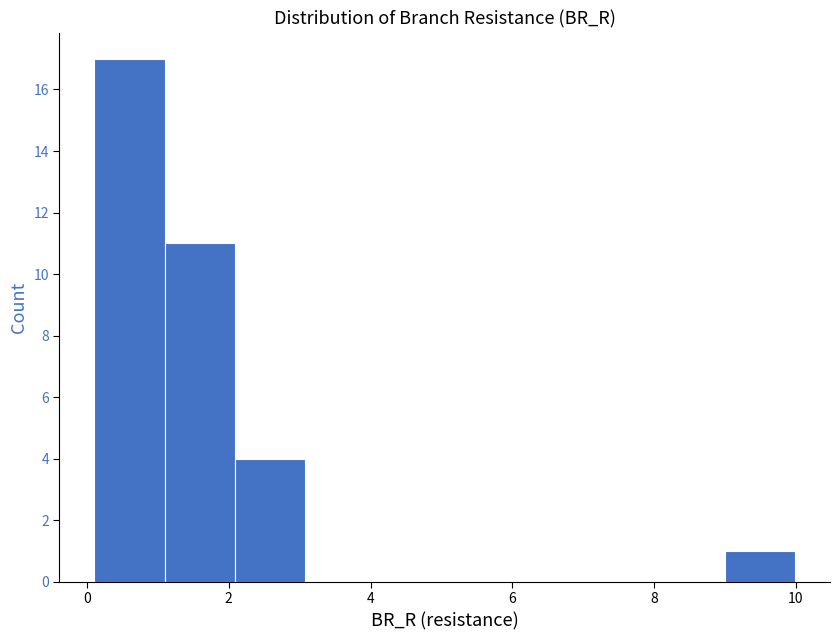

Reading left to right, transcribe this chart: for each bar, give the range it covers on the x-axis and its height. Neither the bar edges nor the heights are printed on the chart, so give them approximately, as read against the axes.

0.2 to 1.0: 17
1.0 to 2.0: 11
2.0 to 3.0: 4
3.0 to 4.0: 0
4.0 to 5.0: 0
5.0 to 6.0: 0
6.0 to 7.0: 0
7.0 to 8.0: 0
8.0 to 9.0: 0
9.0 to 10.0: 1